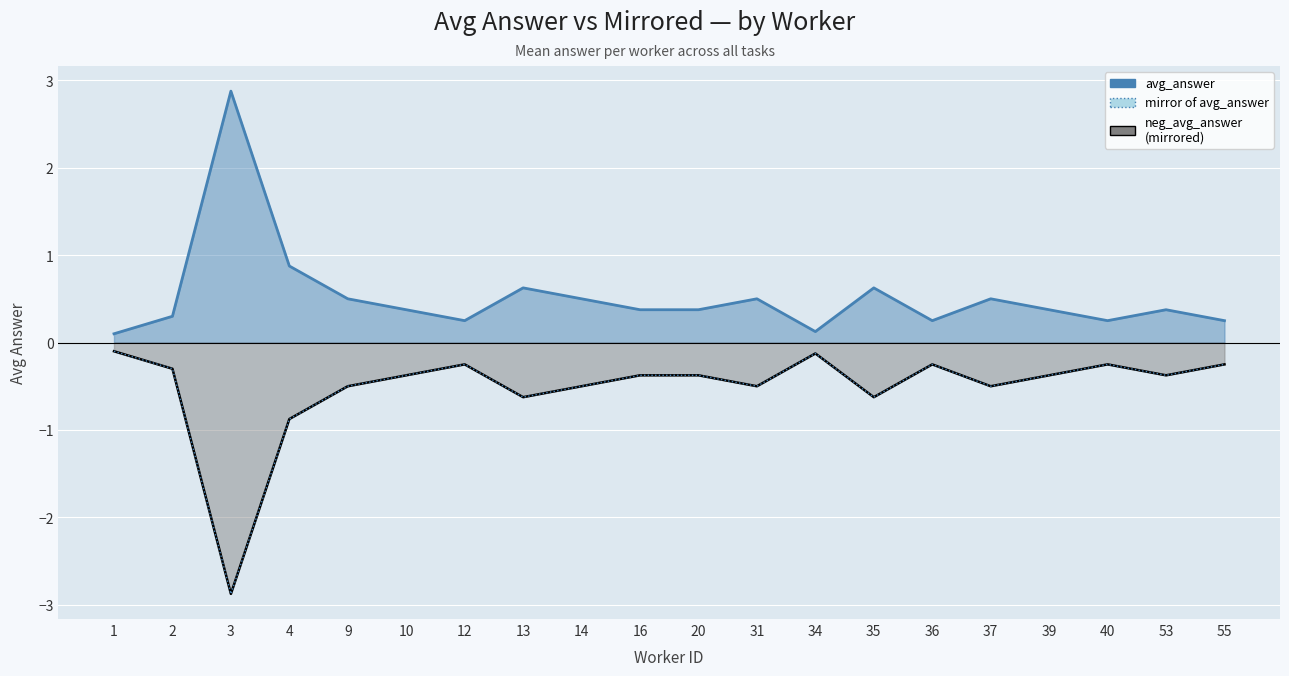

What value does the neg_avg_answer series have at 20?

-0.4